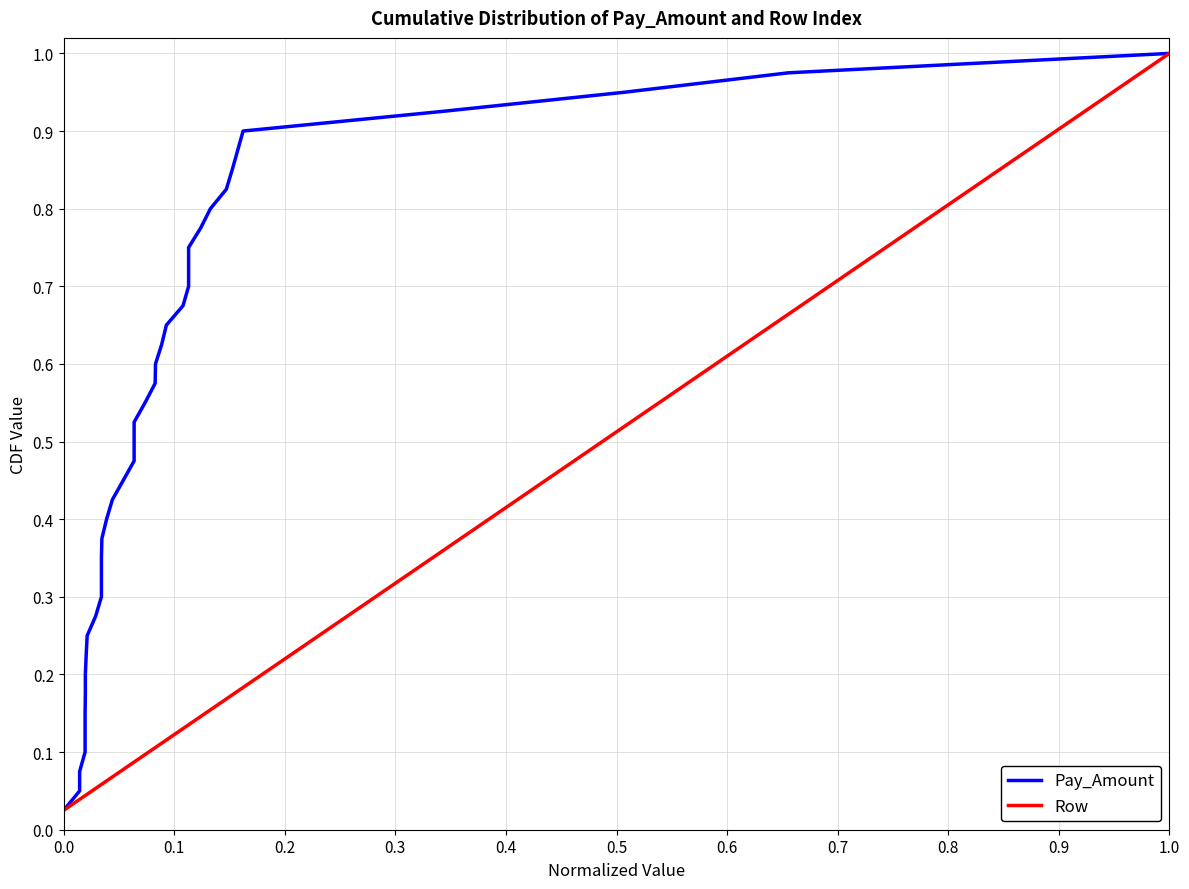

What are all the series names shown in the legend?

Pay_Amount, Row